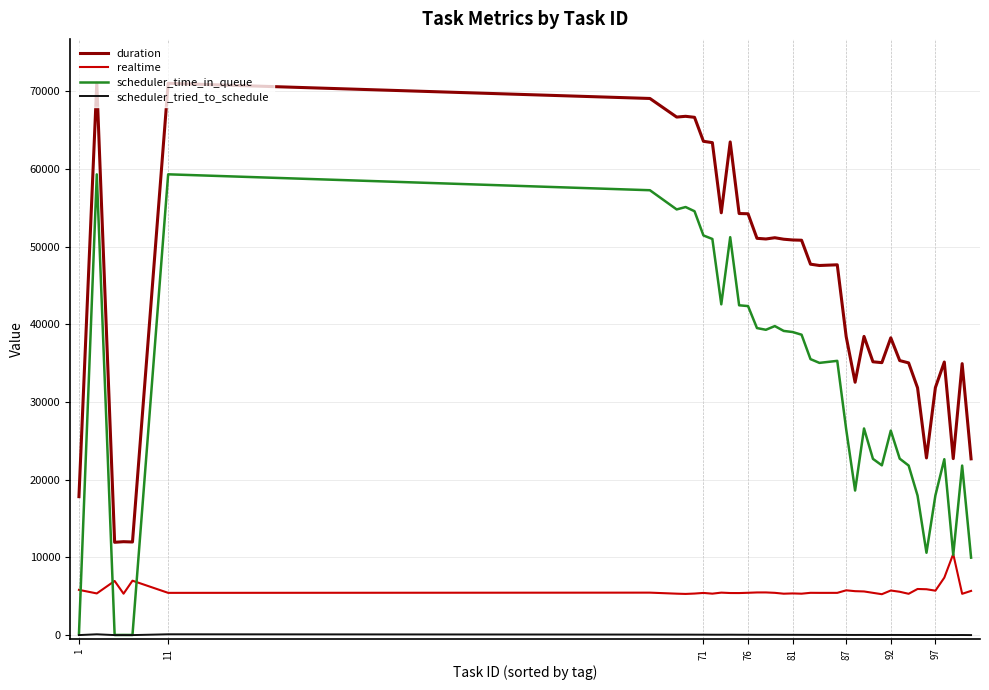

What are all the series names shown in the legend?

duration, realtime, scheduler_time_in_queue, scheduler_tried_to_schedule